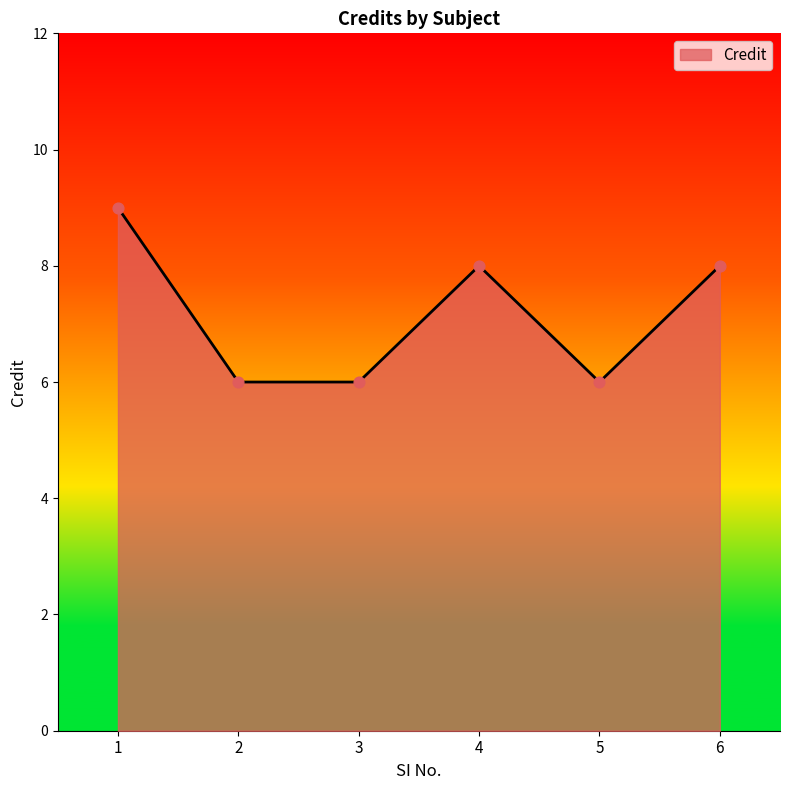

Between 6 and 3, which is larger?

6